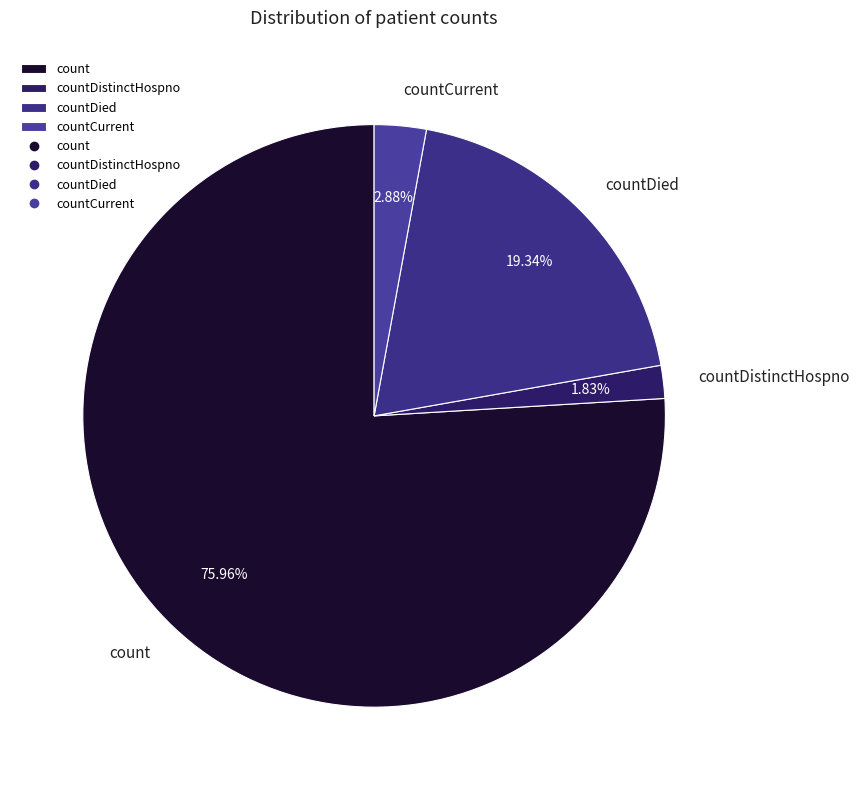

Between countDistinctHospno and count, which is larger?

count